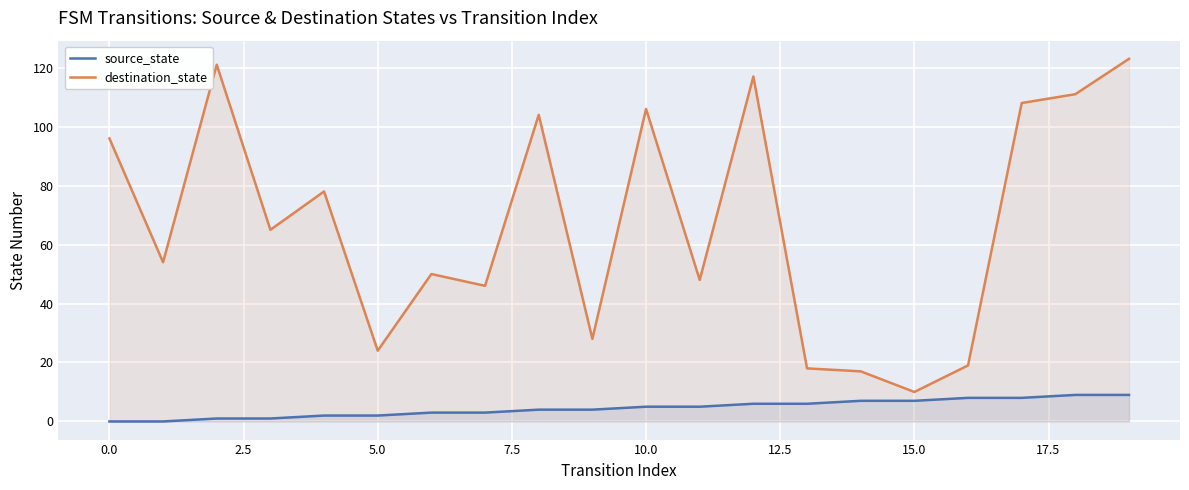

True or false: destination_state and source_state cross at least once.

False